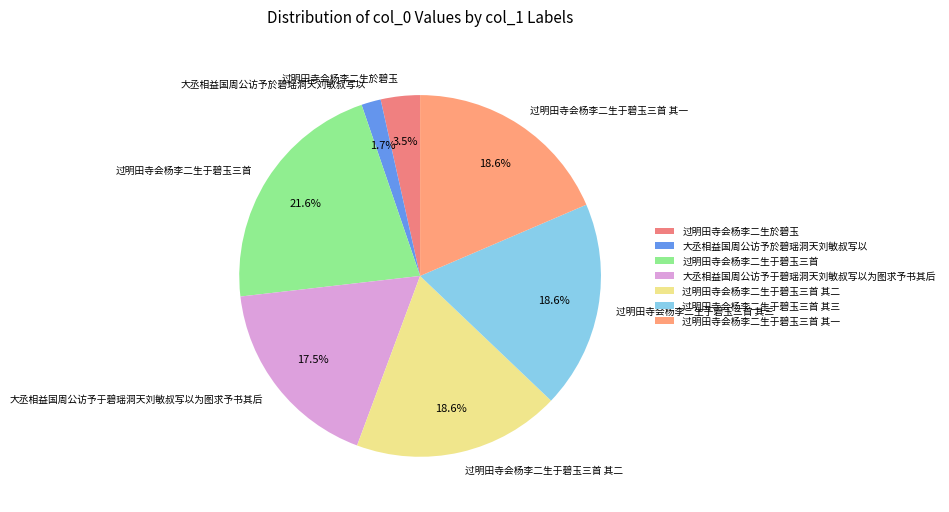

Is 过明田寺会杨李二生於碧玉 the majority of the pie?

No